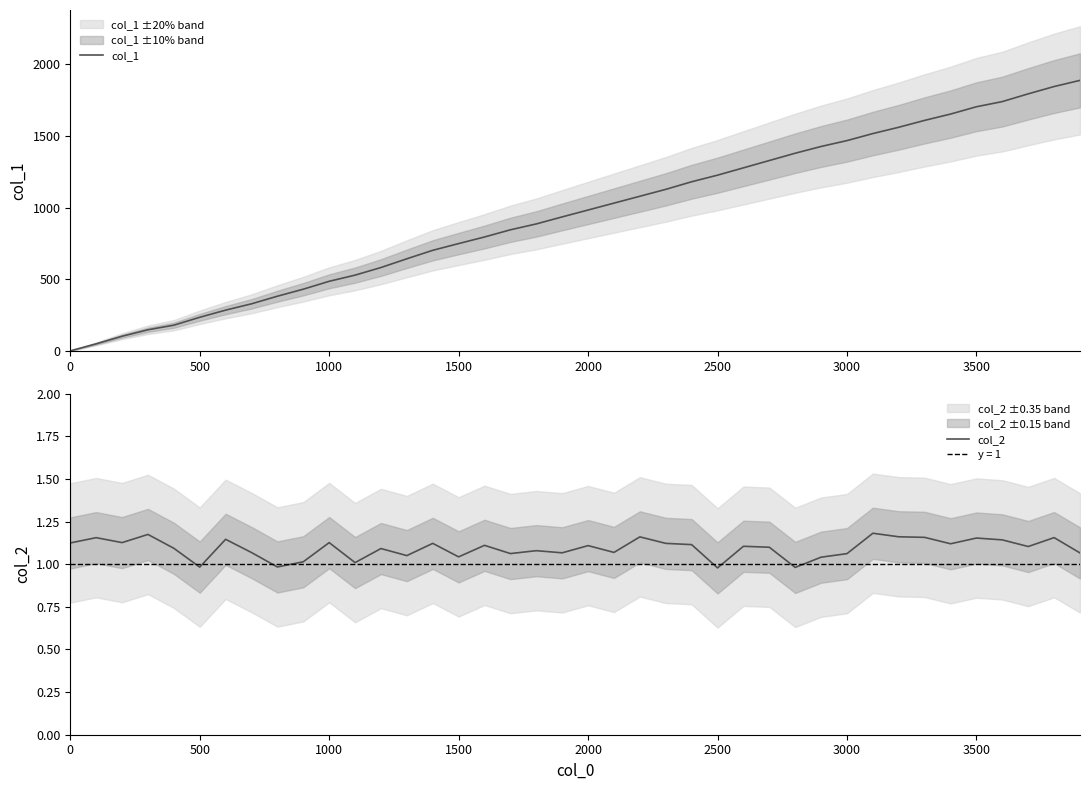

What is the difference between the maximum and second lowest values in the col_1 series?

1837